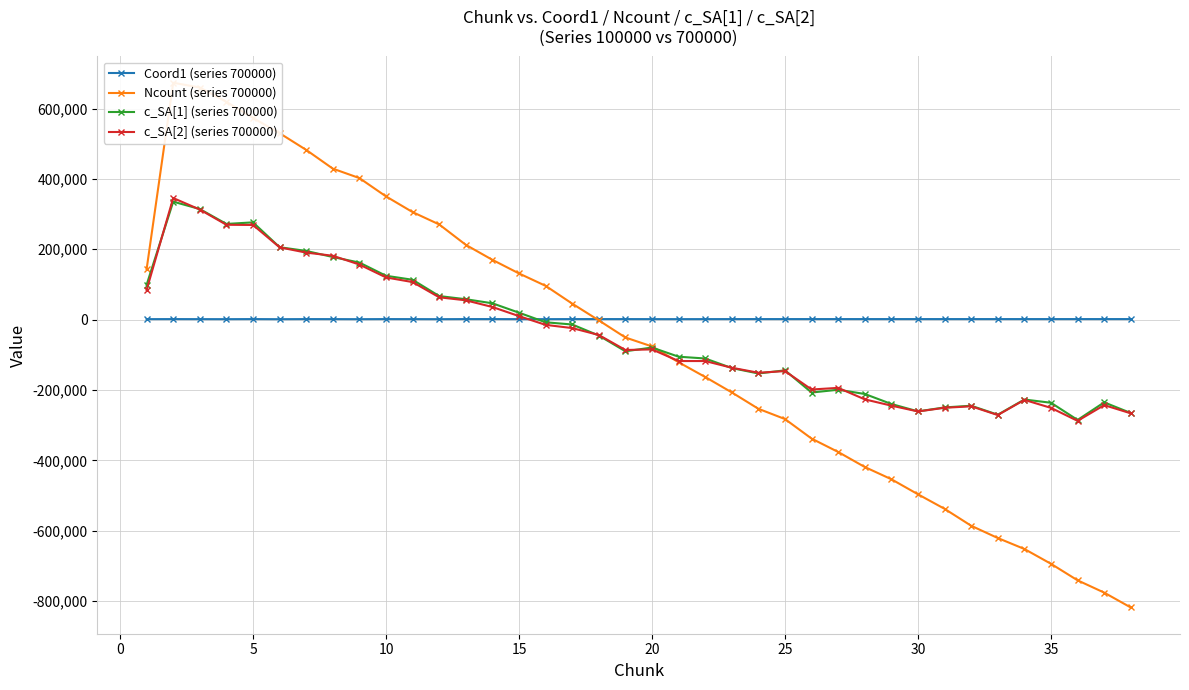

The value of c_SA[1] (series 700000) at 25 is -144110.0. True or false?

True